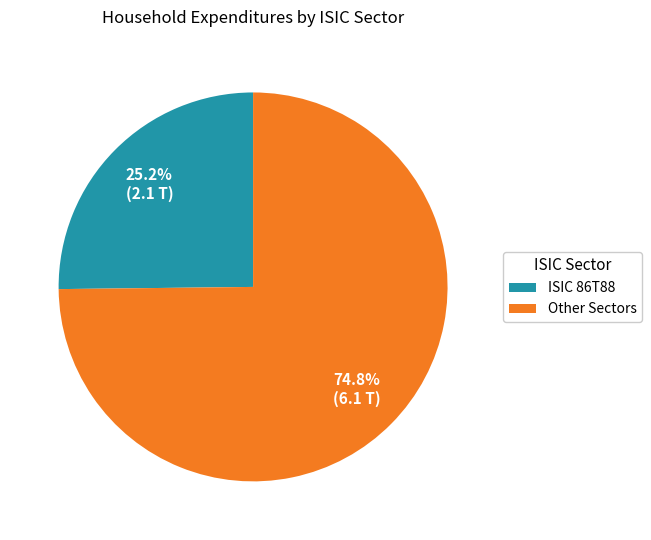

What portion of the pie excludes Other Sectors?

25.2%